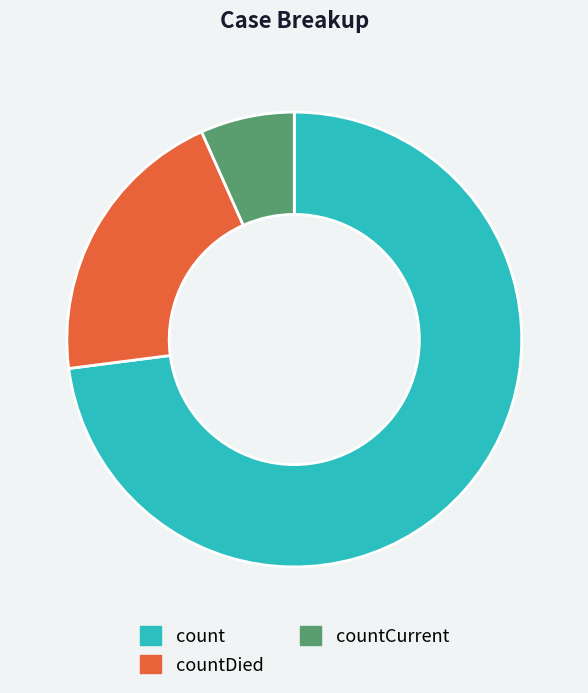

The countCurrent slice represents 7% of the pie. True or false?

True